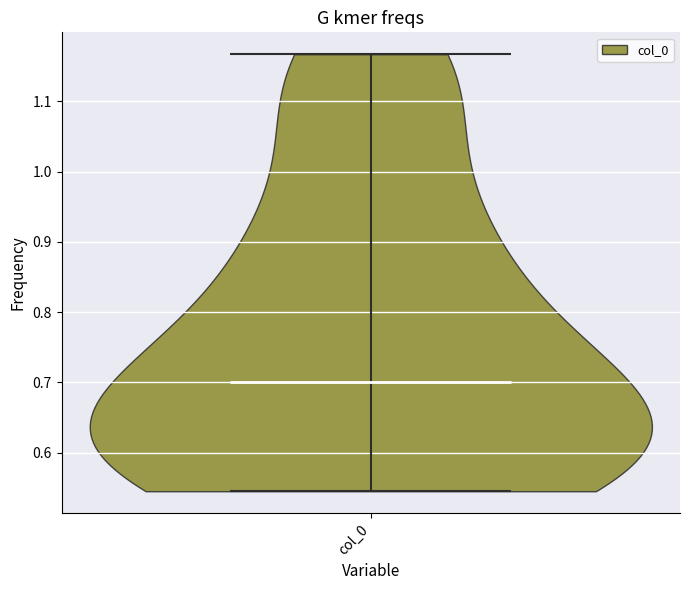

Read this violin plot against the y-axis: where its median line is, and the lowest and highest points the violin reaches. The values are not printed on the chart, so give them approximately, as read against the axis.

median line 0.70, lowest point 0.54, highest point 1.17